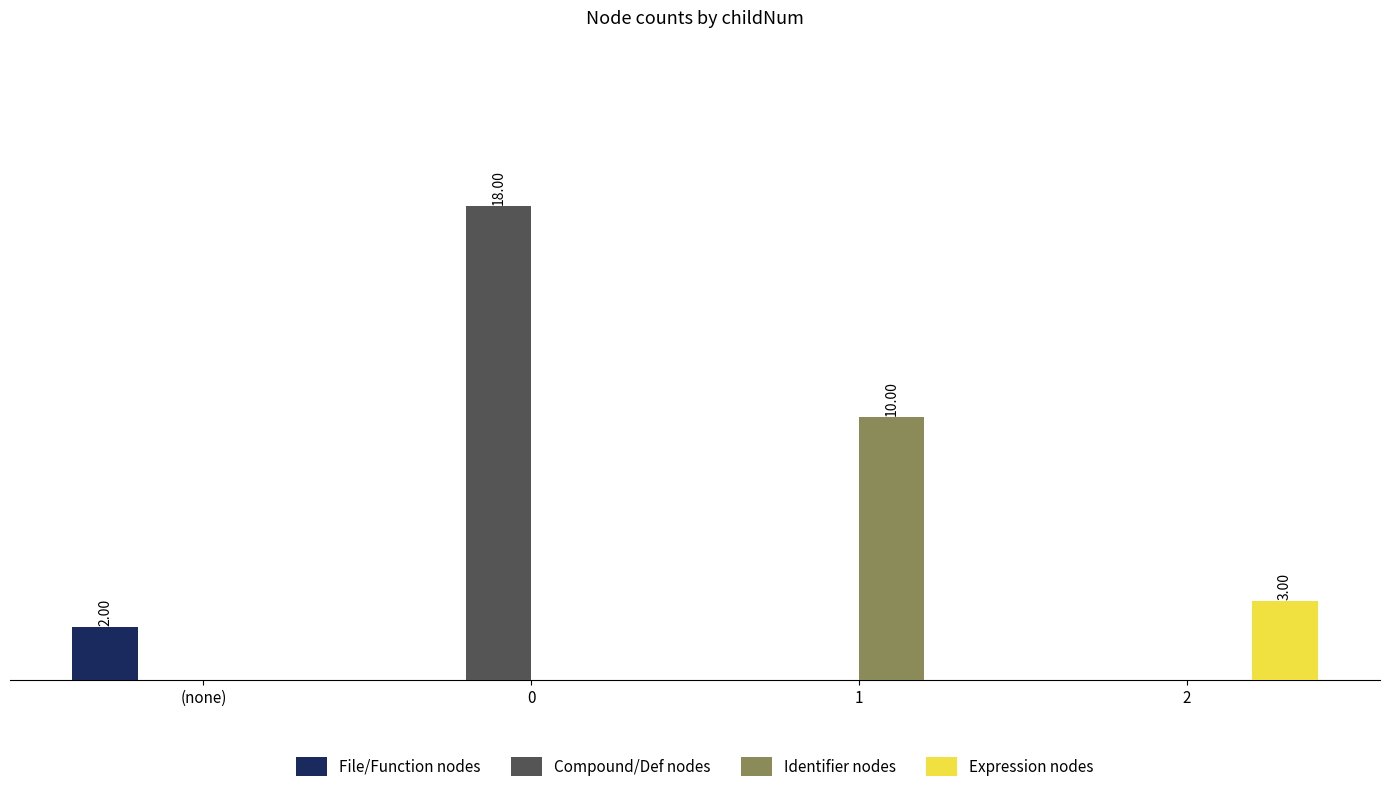

What is the total value across all series at 2?

3